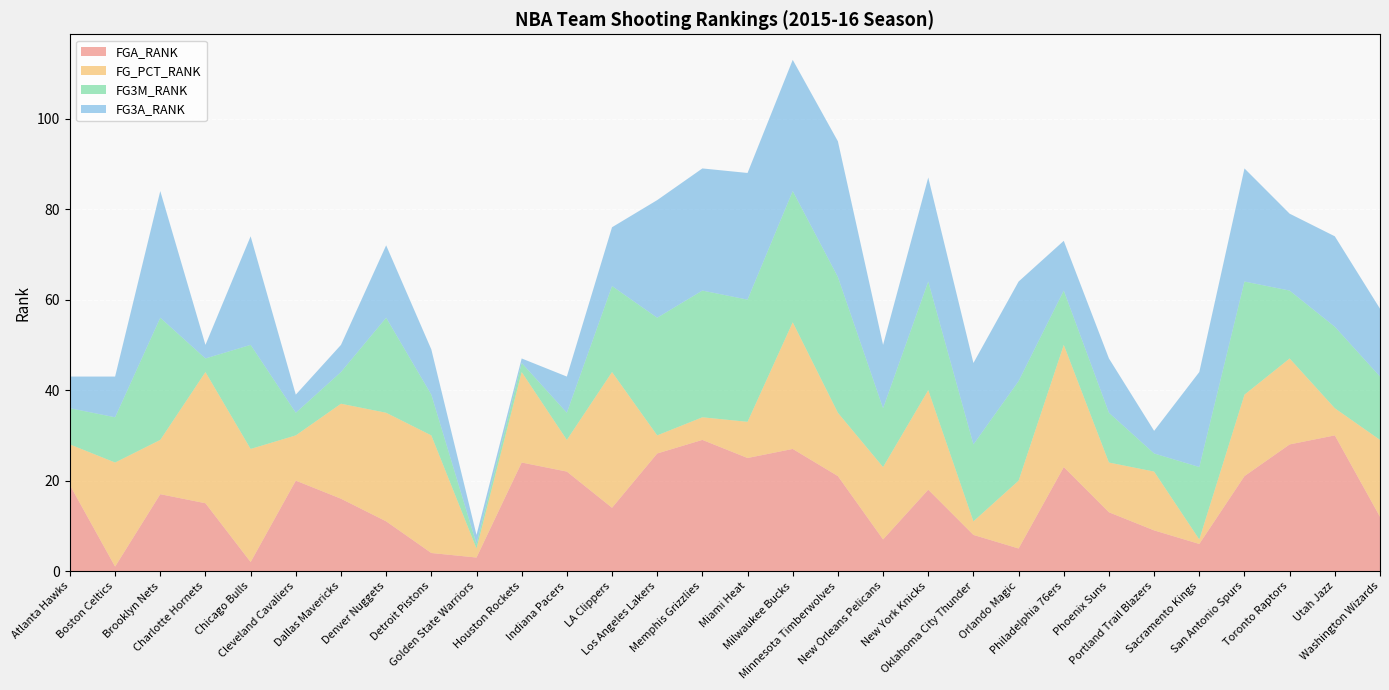

Reading left to right, transcribe all the data shown in this chart.

FGA_RANK: 19	1	17	15	2	20	16	11	4	3	24	22	14	26	29	25	27	21	7	18	8	5	23	13	9	6	21	28	30	12
FG_PCT_RANK: 9	23	12	29	25	10	21	24	26	2	20	7	30	4	5	8	28	14	16	22	3	15	27	11	13	1	18	19	6	17
FG3M_RANK: 8	10	27	3	23	5	7	21	9	1	2	6	19	26	28	27	29	30	13	24	17	22	12	11	4	16	25	15	18	14
FG3A_RANK: 7	9	28	3	24	4	6	16	10	2	1	8	13	26	27	28	29	30	14	23	18	22	11	12	5	21	25	17	20	15